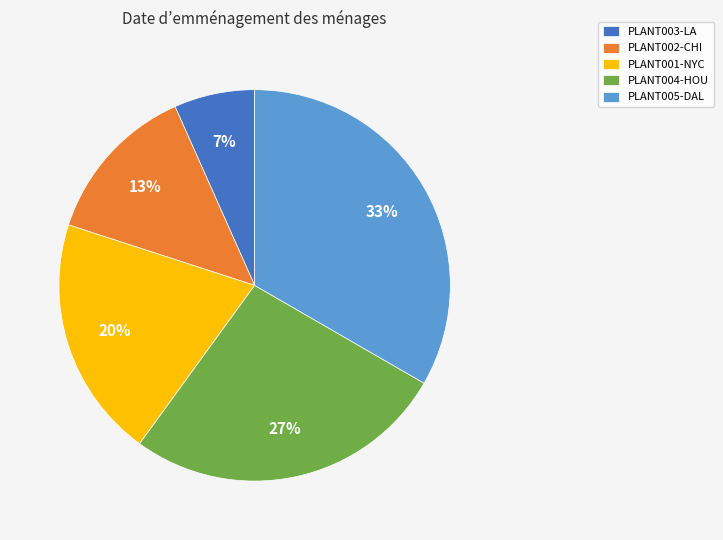

To the nearest percent, what is the average slice percentage?

20%